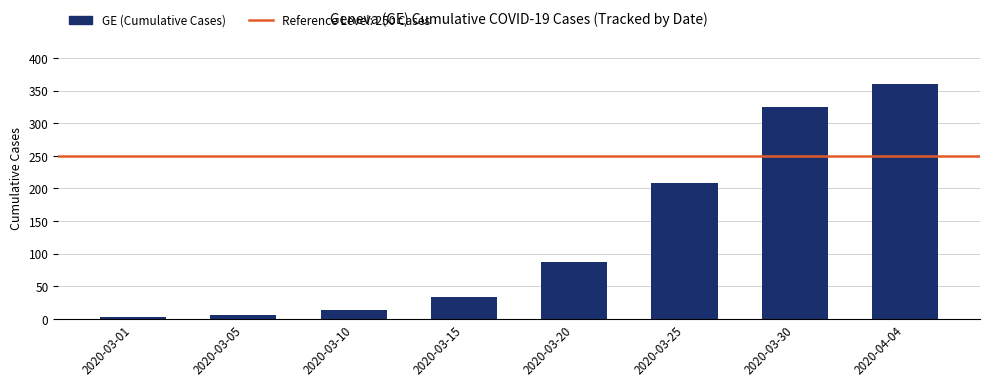

What is the label of the 8th bar from the left?

2020-04-04